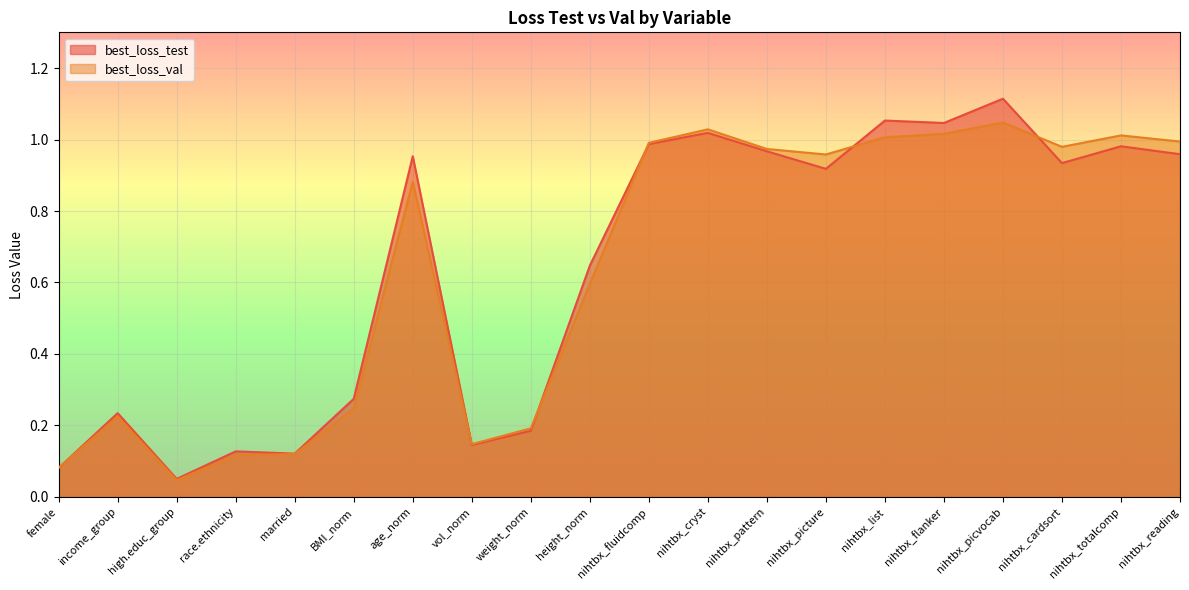

Where is the first local maximum for best_loss_val?

income_group